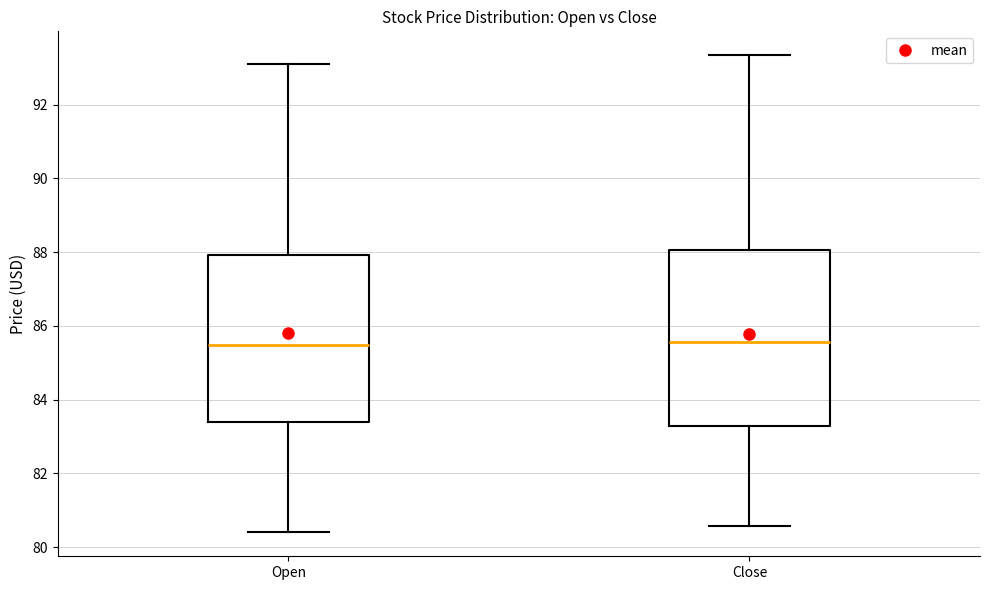

Which box is the tallest, from its lower edge to its upper edge?

Close